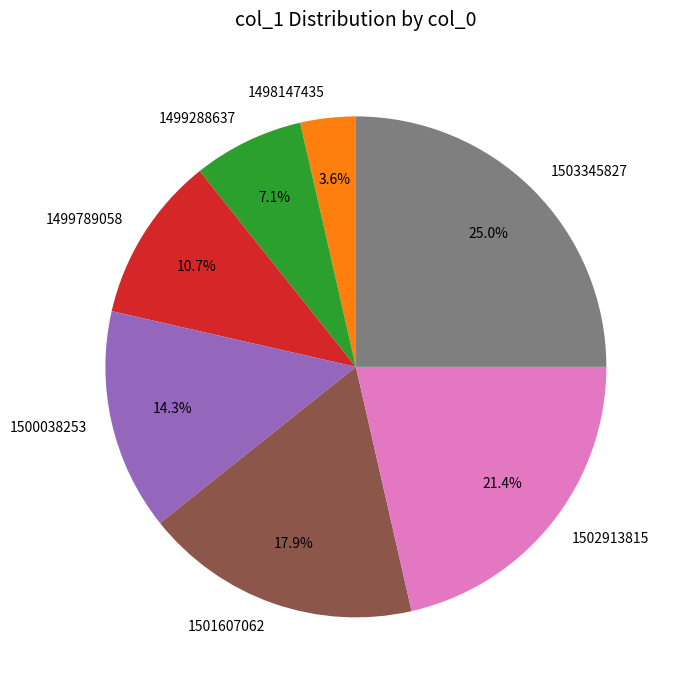

Which slice is the smallest?

1498147435